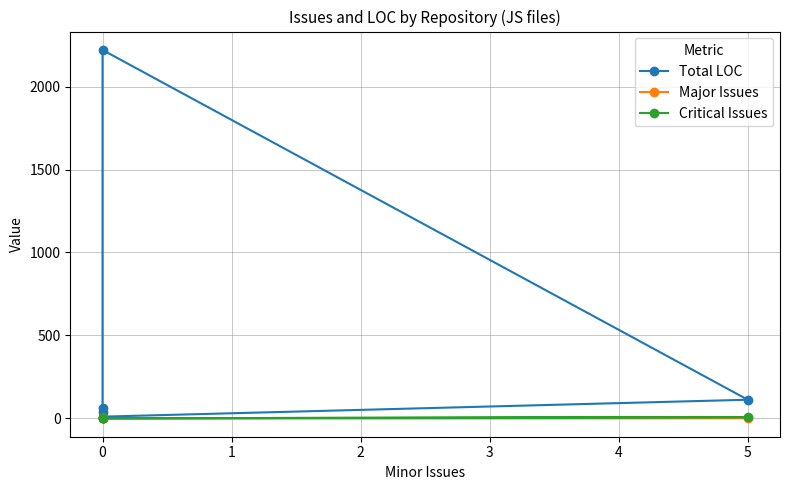

Is this an area chart (filled region under the line)?

No